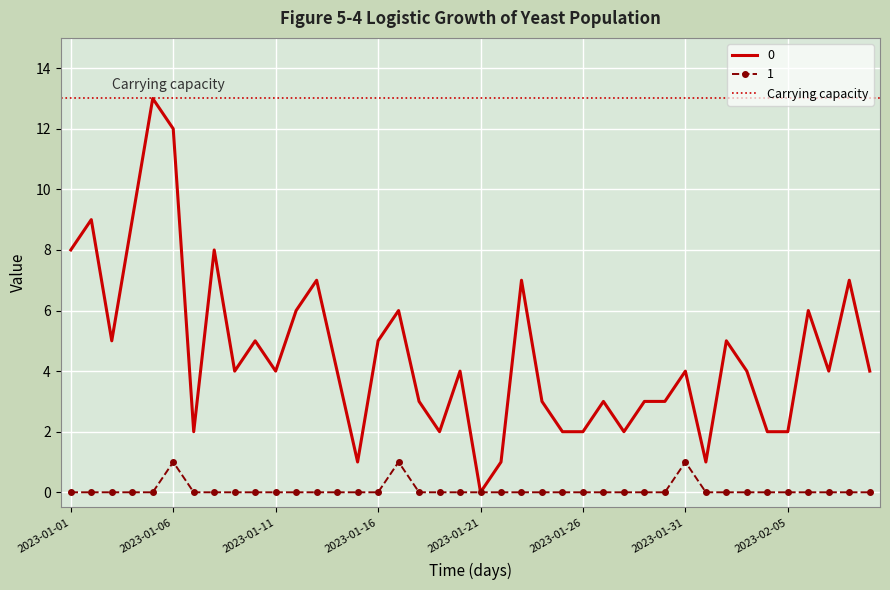

Which has a higher value, 2023-01-14 or 2023-01-02?

2023-01-02